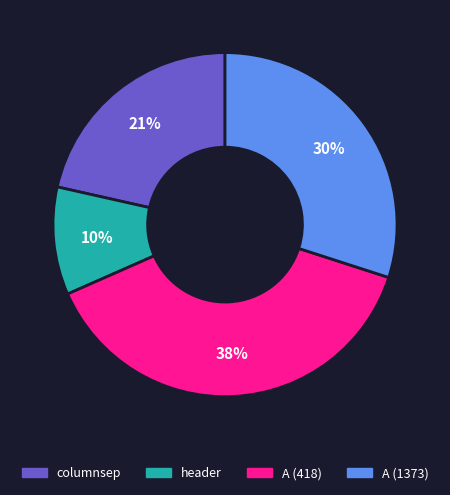

Between header and A (418), which is larger?

A (418)